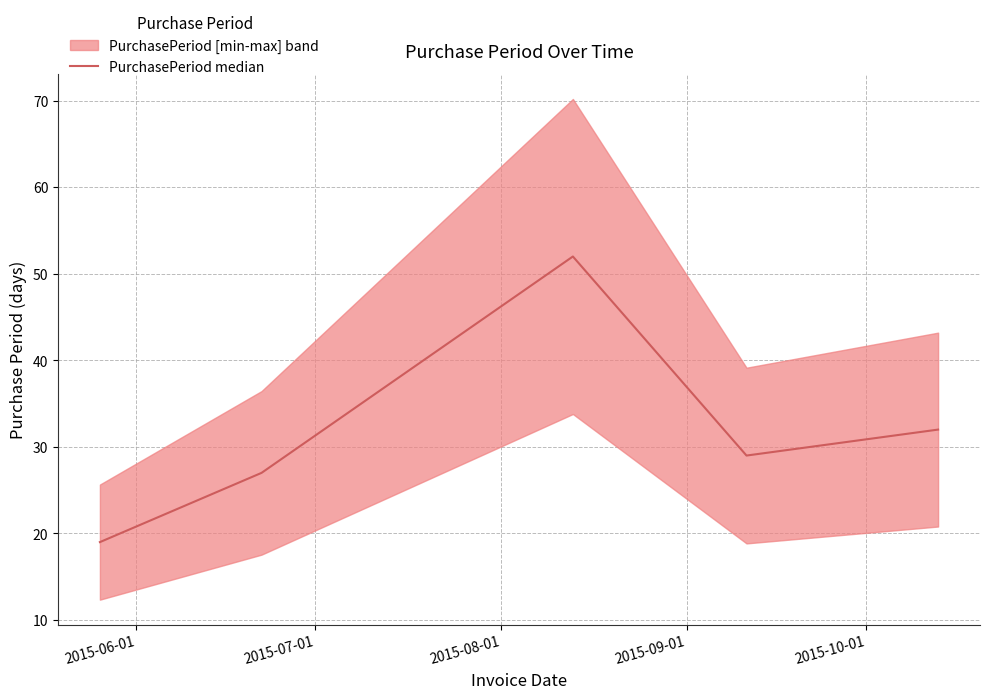

What is the lowest value of the PurchasePeriod median series?

19